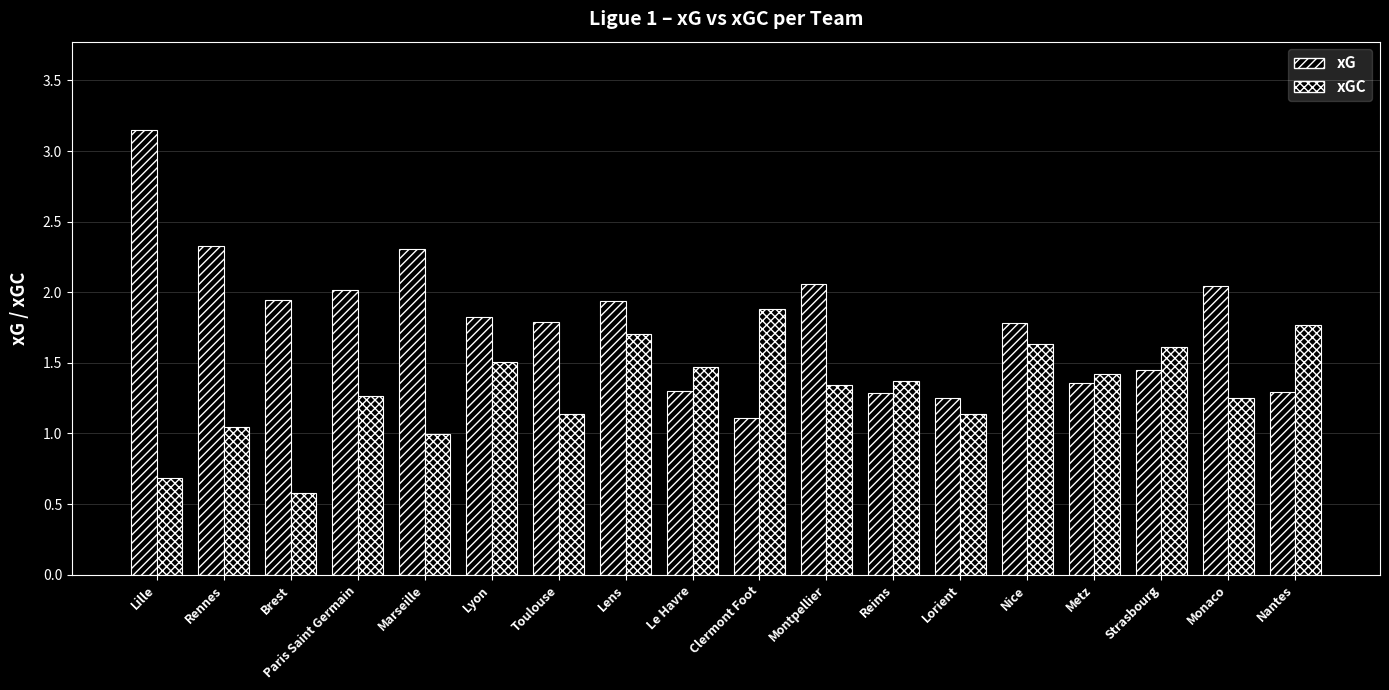

How many data points does each series have?

18